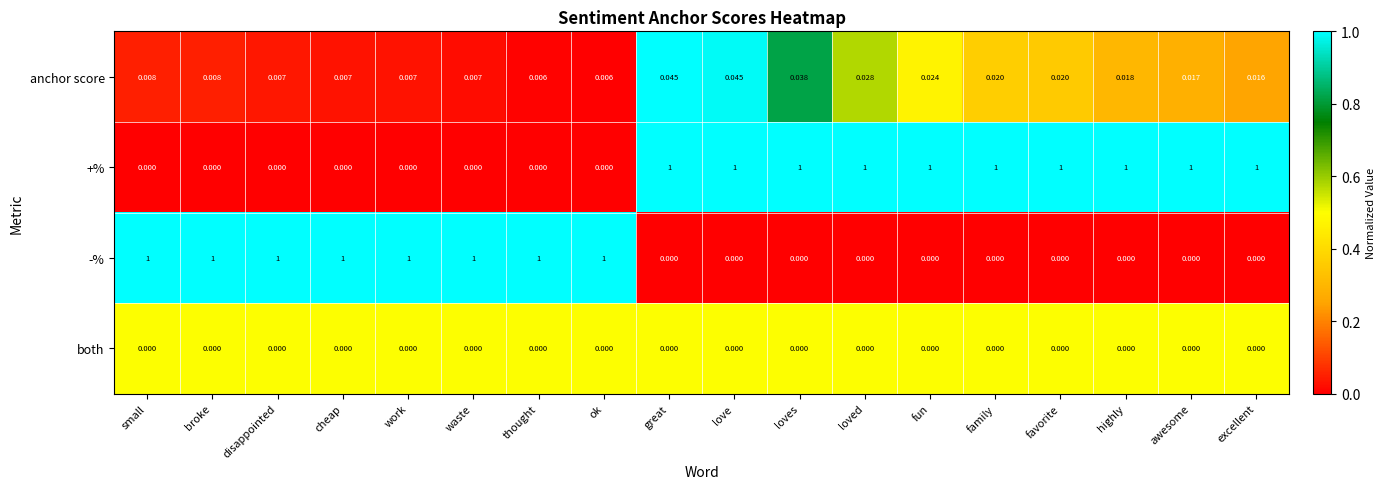

Which series has the largest total across all categories?

+%